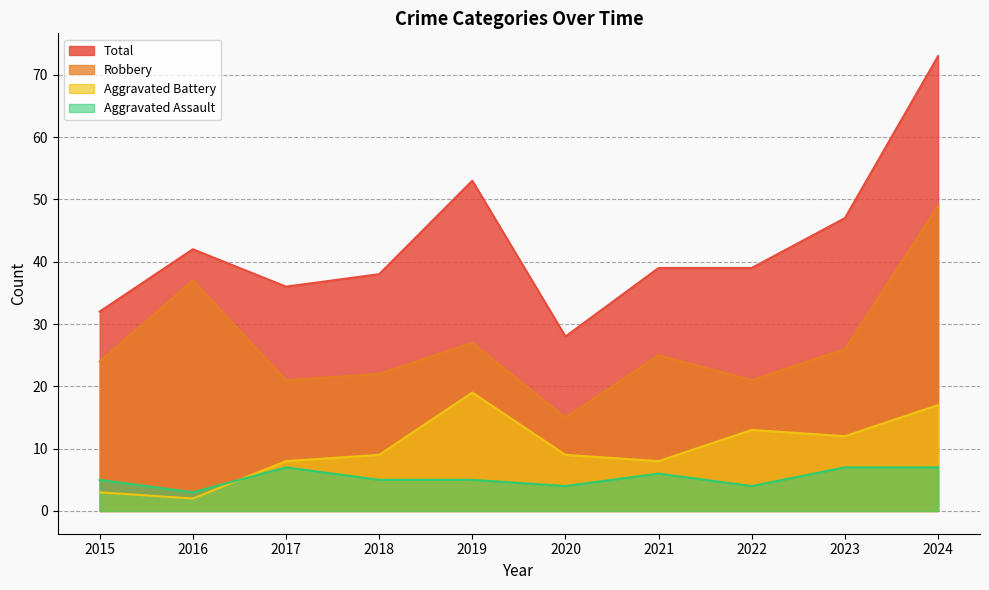

What is the sum of all Robbery values?

267